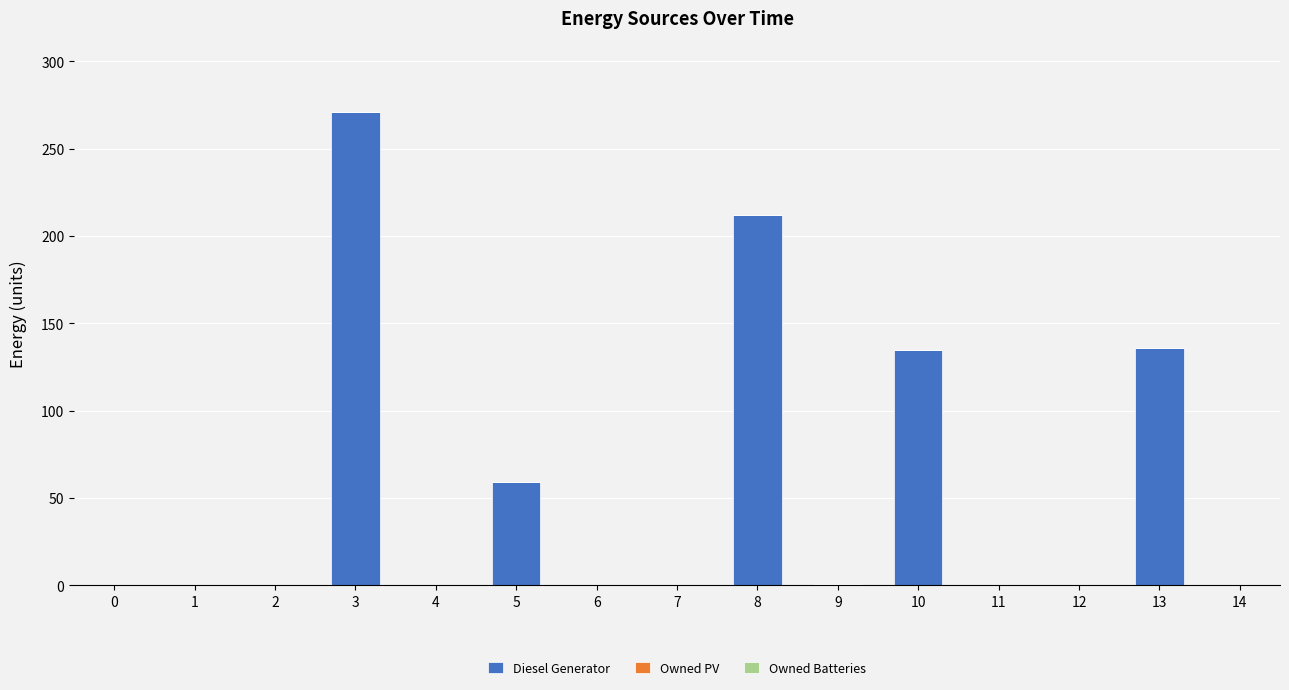

What is the sum of the values at 3 and 1?

271.0